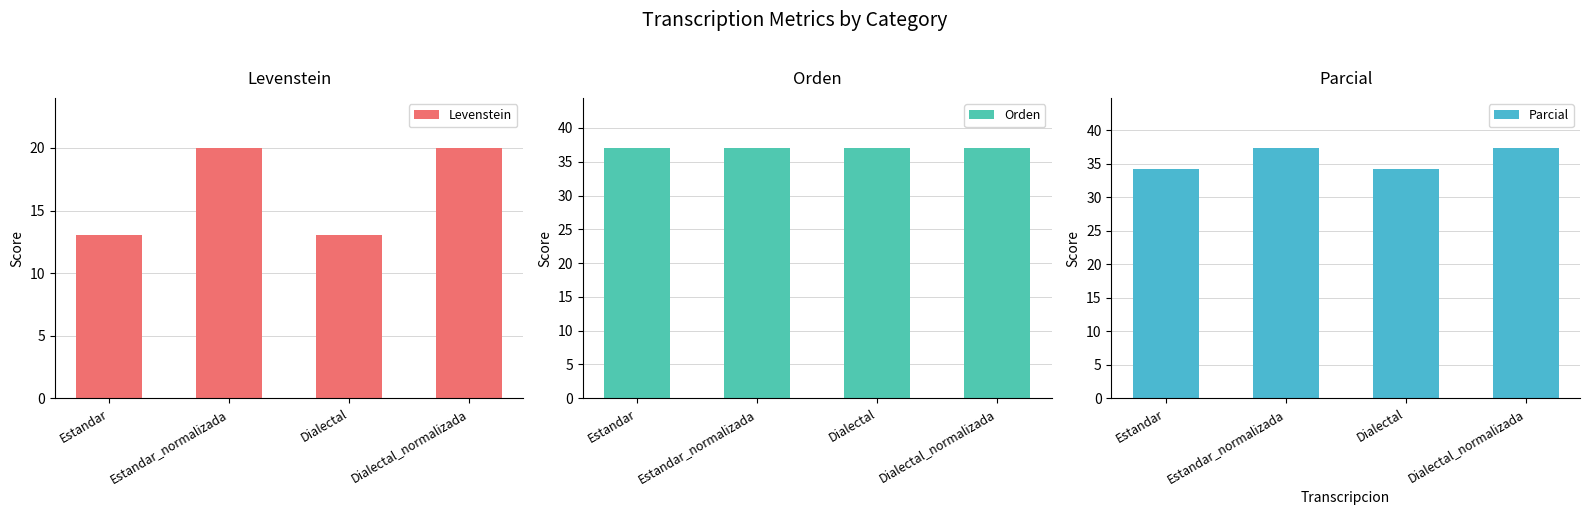

What is the difference between the Levenstein values at Estandar and Estandar_normalizada?

7.0